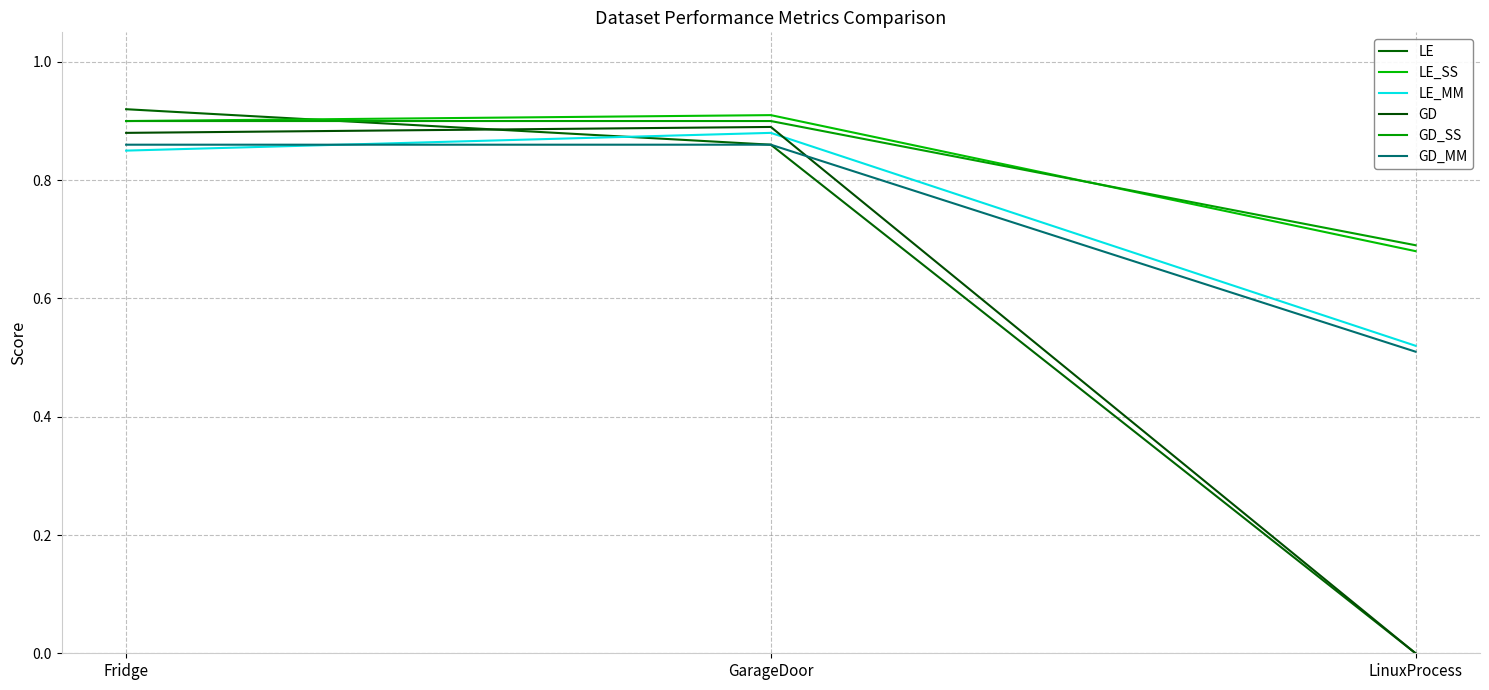

What position from the left is GarageDoor?

2